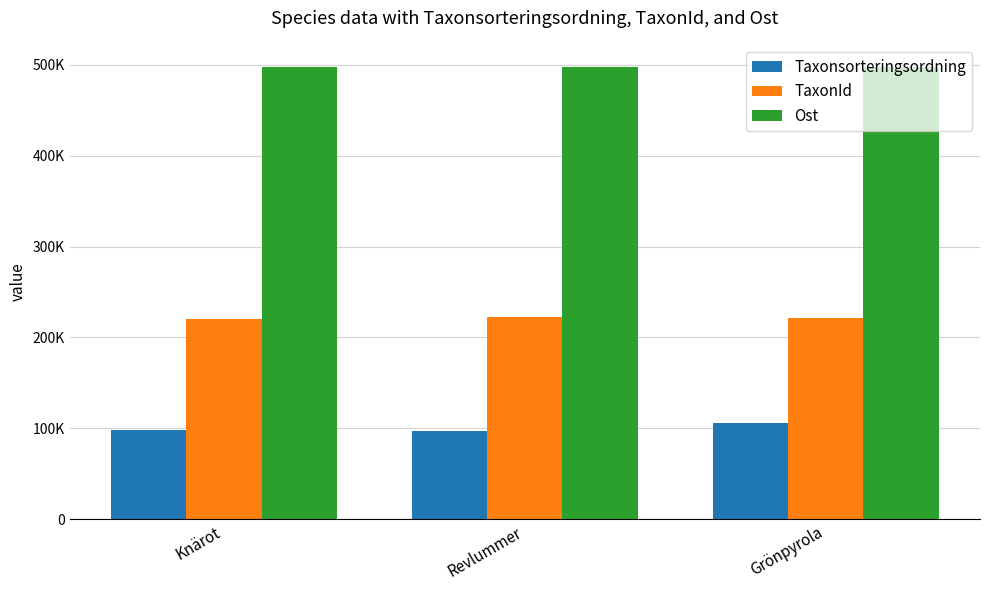

What is the sum of the Ost values at Revlummer and Knärot?

993774